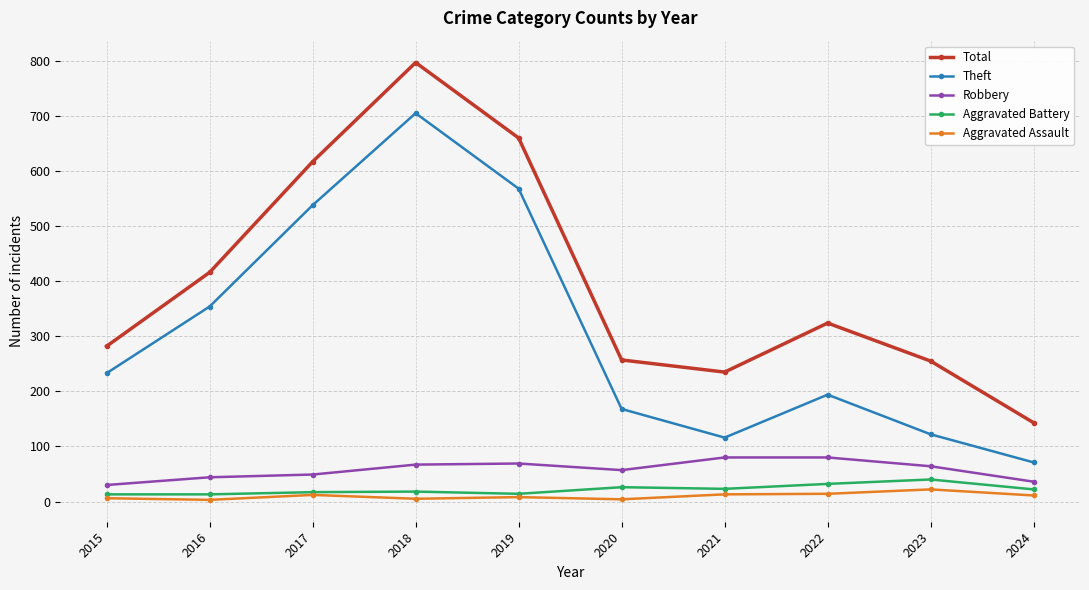

What is the difference between the highest and lowest values at 2023?

233